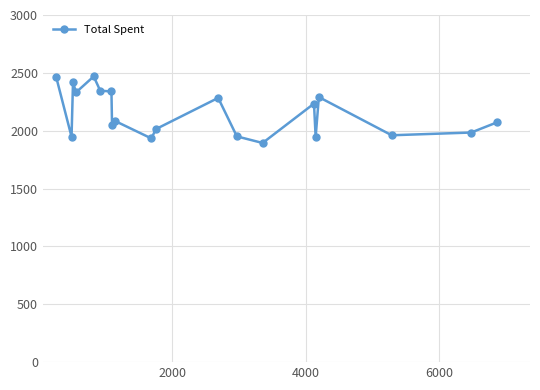

What is the average value?

2150.5